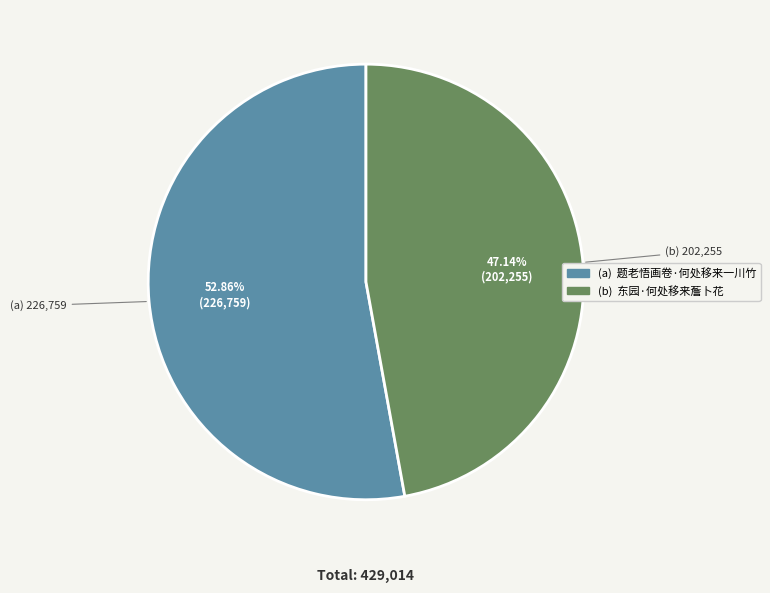

Is there any slice that represents more than half of the pie?

Yes